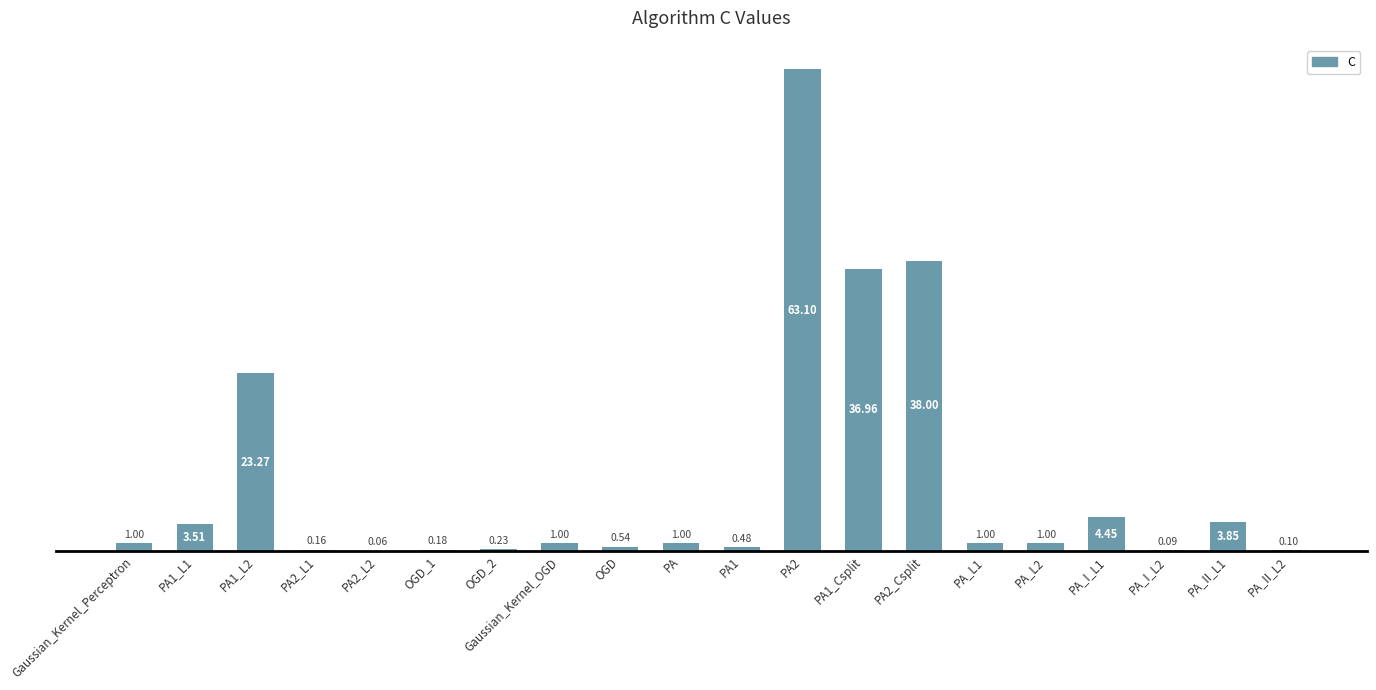

True or false: the data shows 1.0 at PA.

True